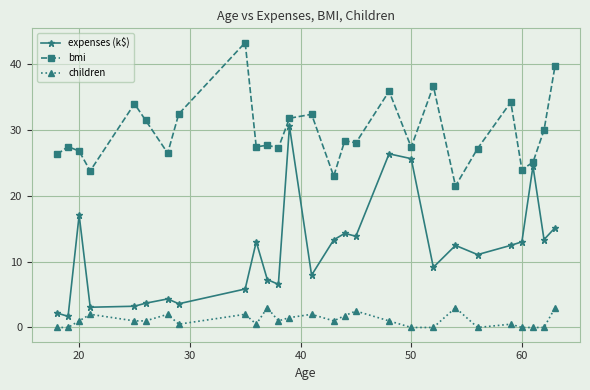

Rank the series by their maximum value, from lowest to highest.

children, expenses (k$), bmi